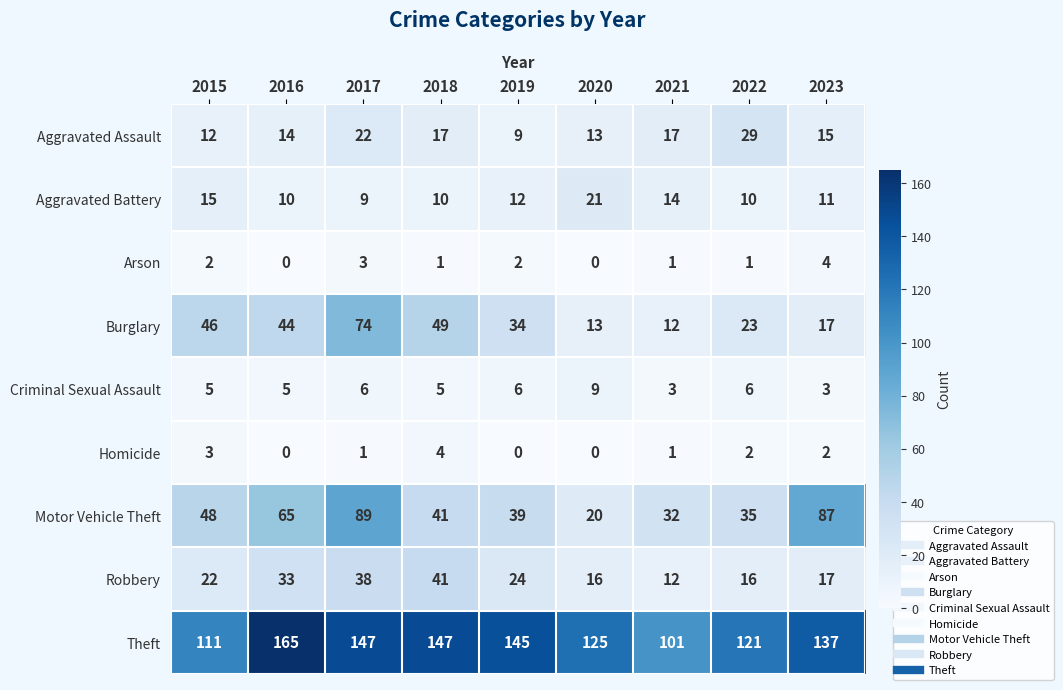

At which category is the sum across all series the highest?

2017